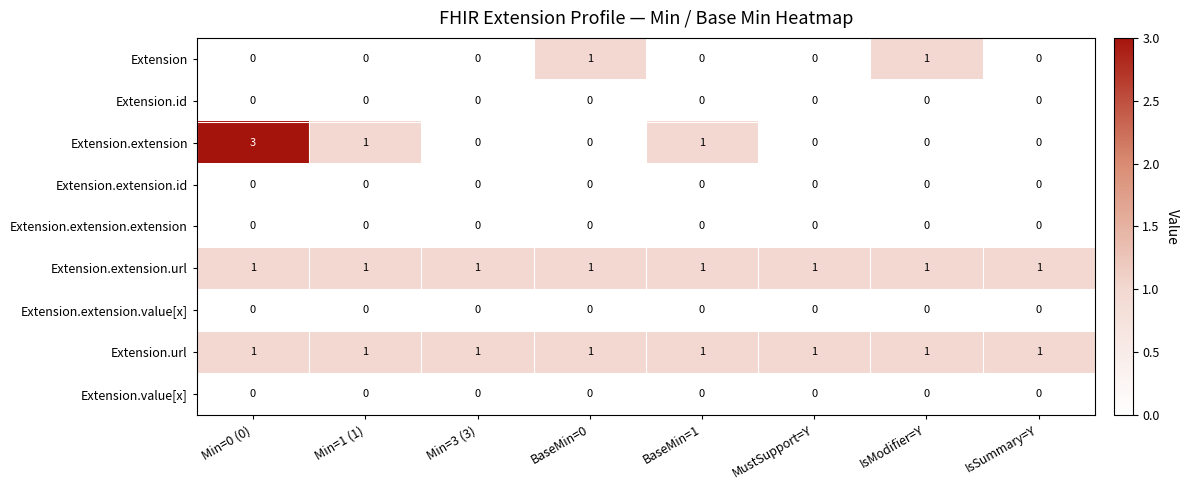

What is the maximum value shown in the chart?

3